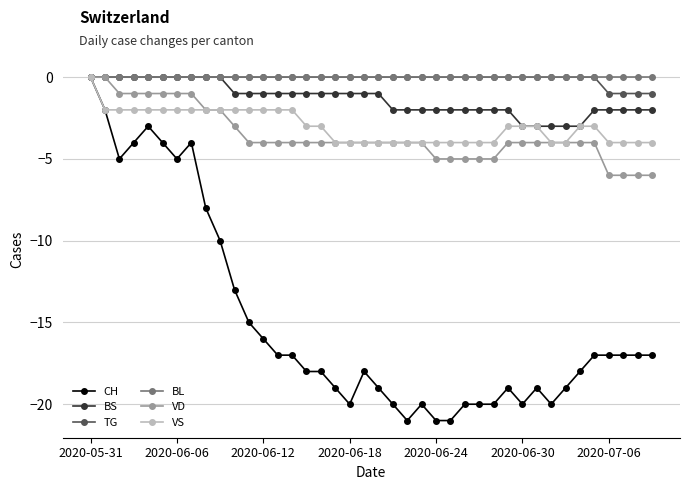

What is the minimum value shown in the chart?

-21